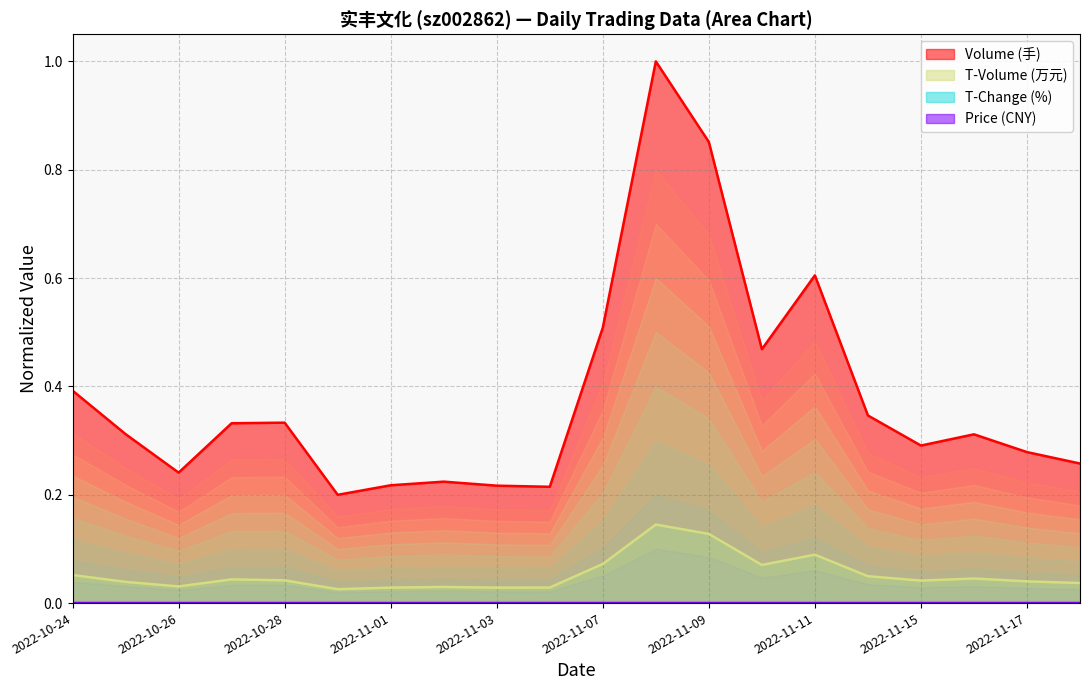

At which label does volume reach its peak?

2022-11-08